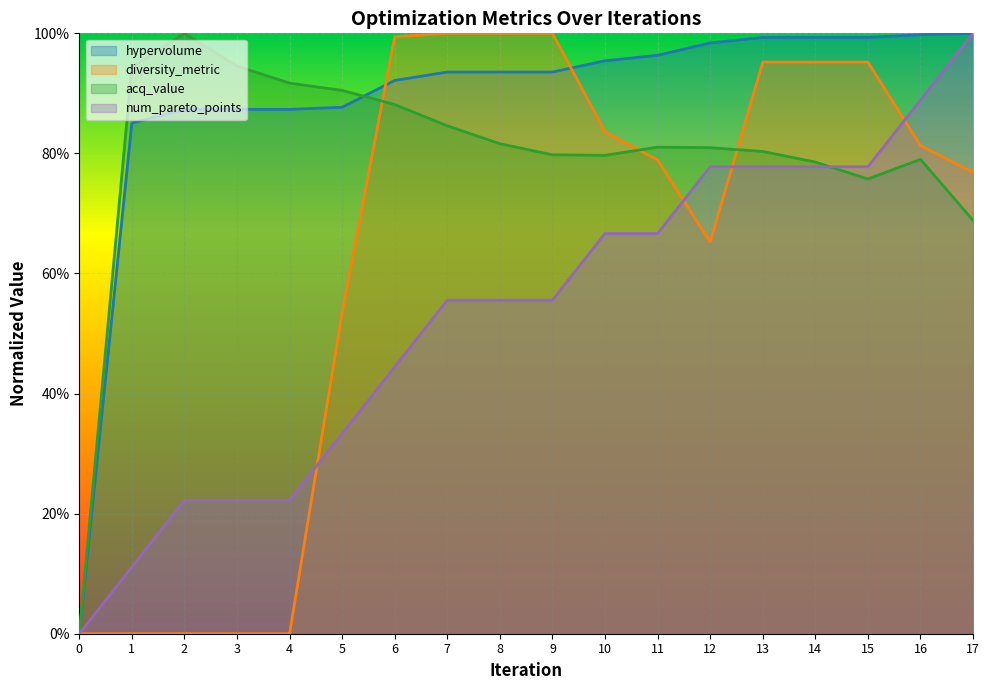

What is the sum of all acq_value values?

14.3